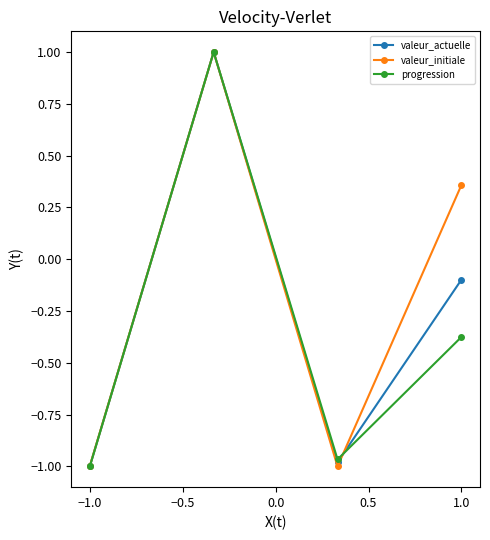

What is the value of the progression point at the 2nd from the left?

1.0